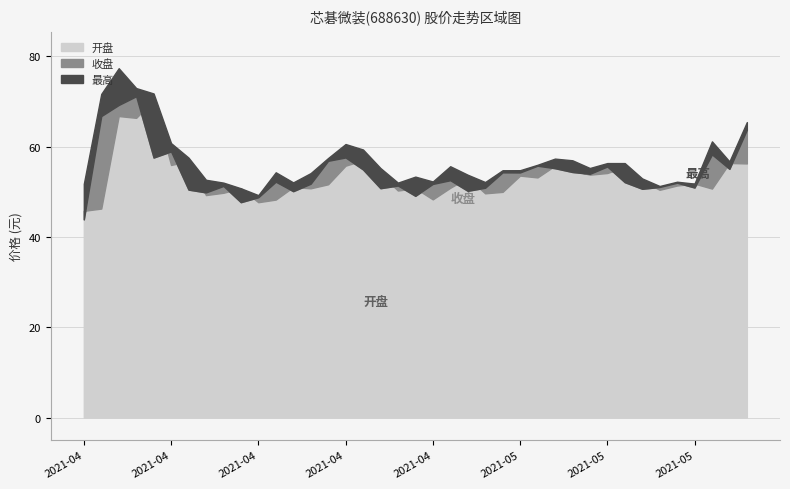

True or false: 最高 has more than 1 points higher than both neighbors.

True